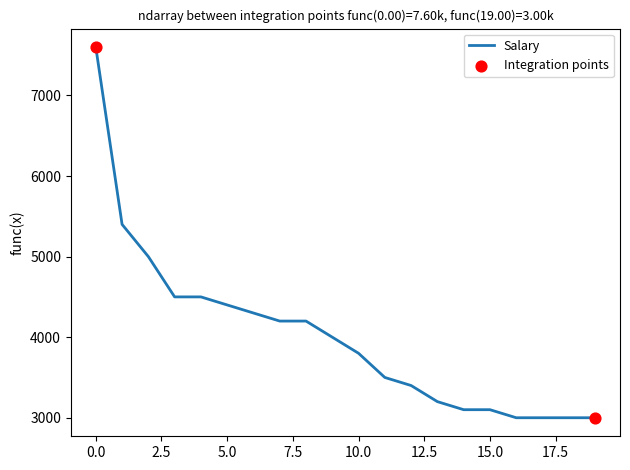

What is the minimum value shown in the chart?

3000